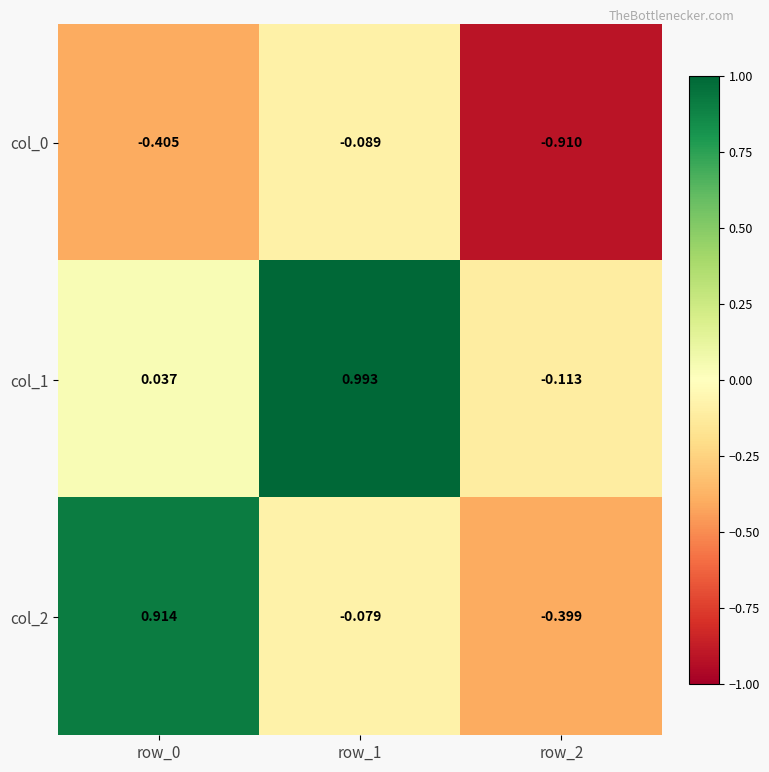

How many data points does each series have?

3